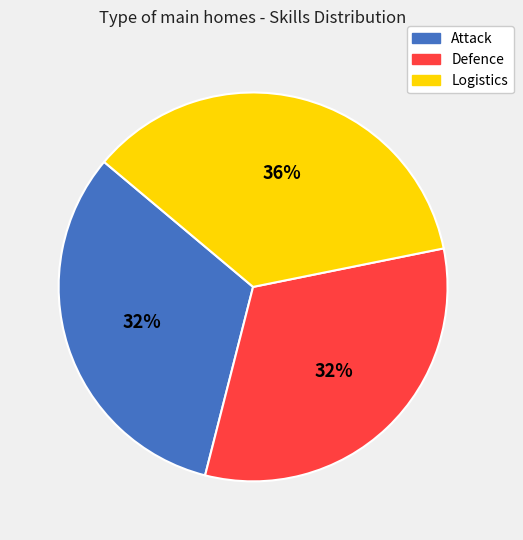

Combined, do Attack and Logistics account for over 50%?

Yes